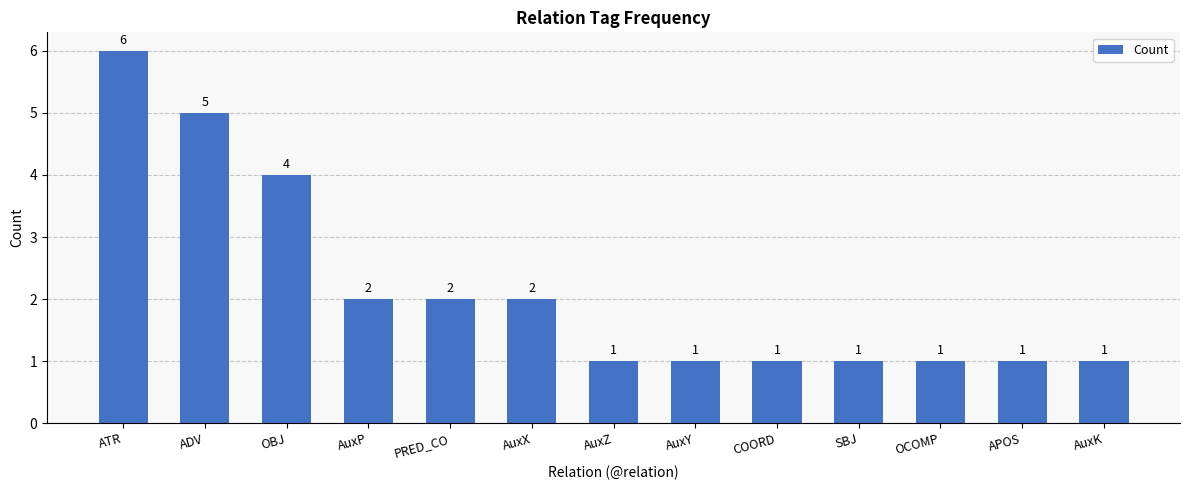

What is the ratio of the value at AuxP to the value at ADV?

0.4